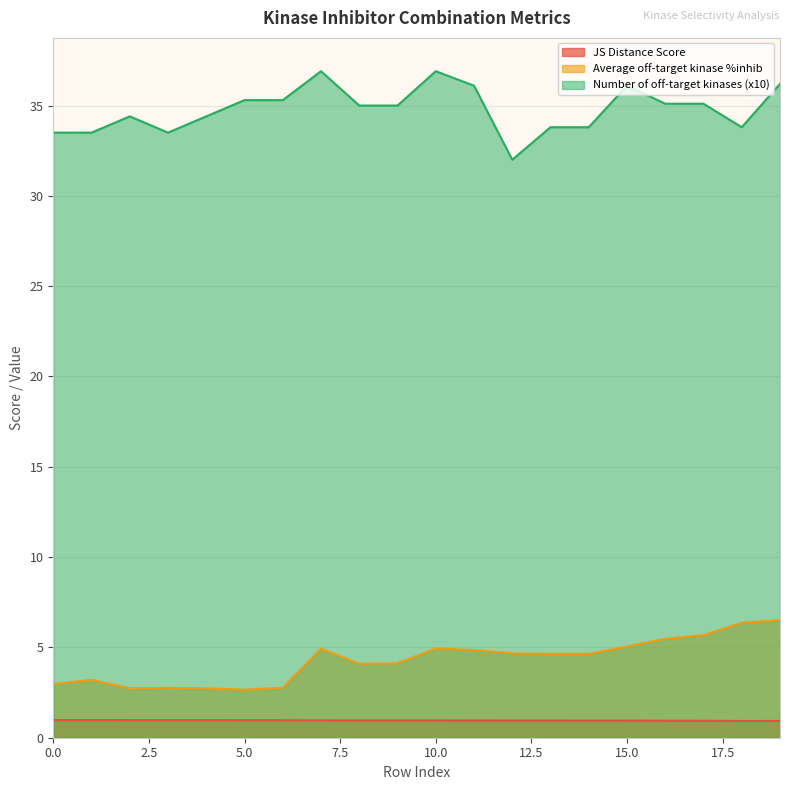

Which series has the largest total across all categories?

Number of off-target kinases (x10)